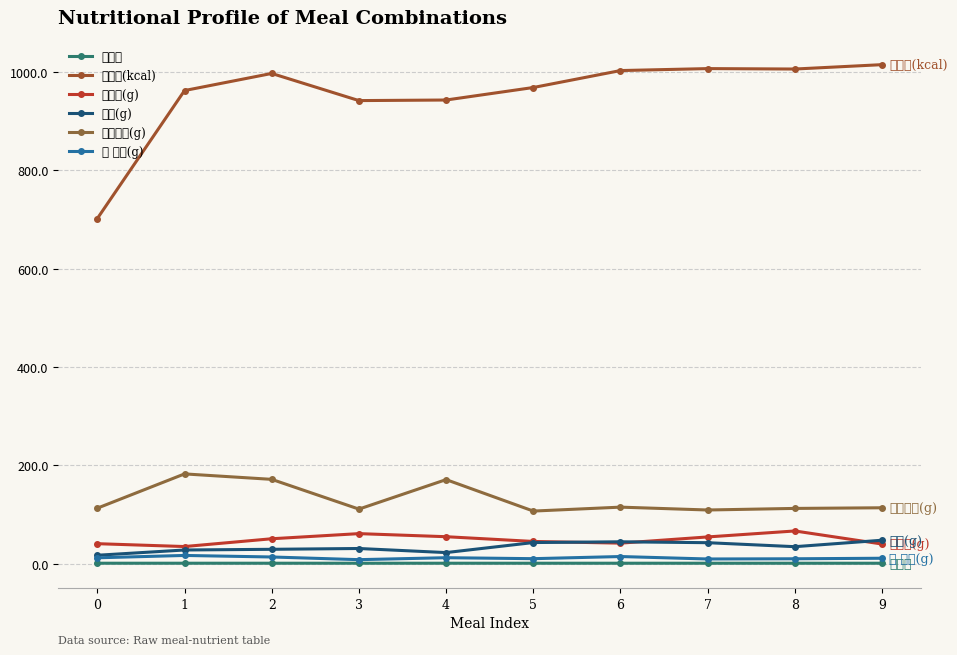

Reading right to left, transcribe all the data shown in this chart.

유사도: 9=1.0	8=1.0	7=1.0	6=1.0	5=1.0	4=1.0	3=1.0	2=1.0	1=1.0	0=1.0
에너지(kcal): 9=1014.6	8=1005.7	7=1006.6	6=1002.6	5=968.1	4=942.7	3=941.5	2=996.7	1=962.0	0=701.8
단백질(g): 9=40.0	8=66.6	7=54.4	6=41.8	5=45.2	4=54.9	3=61.1	2=50.7	1=34.9	0=40.7
지질(g): 9=47.7	8=34.6	7=42.7	6=44.6	5=43.0	4=22.6	3=30.9	2=29.3	1=27.9	0=17.2
탄수화물(g): 9=113.7	8=112.4	7=109.2	6=115.0	5=107.0	4=171.0	3=111.0	2=171.5	1=182.6	0=112.9
총 당류(g): 9=11.1	8=10.0	7=9.6	6=14.6	5=10.2	4=12.2	3=8.2	2=13.7	1=16.8	0=12.0